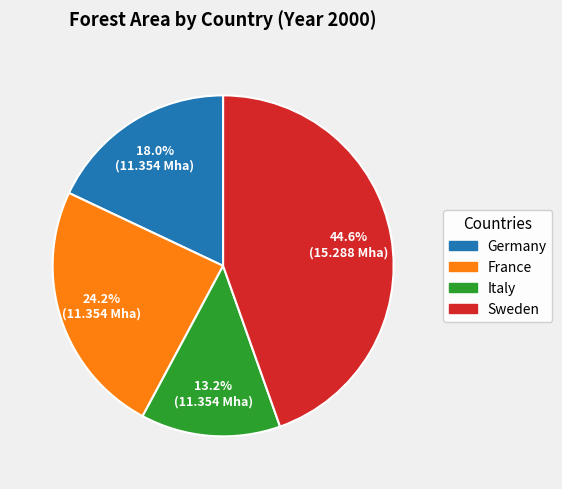

Rank the categories by value from highest to lowest.

Sweden, France, Germany, Italy